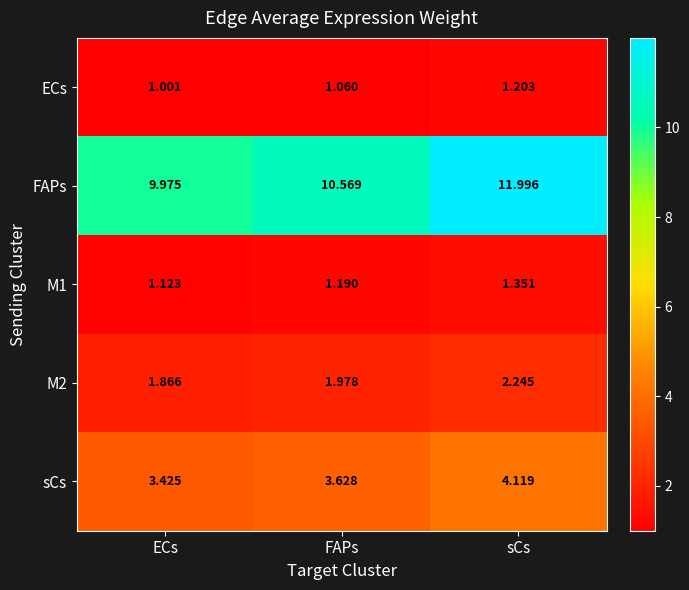

Which category has the highest value in the M2 series?

sCs